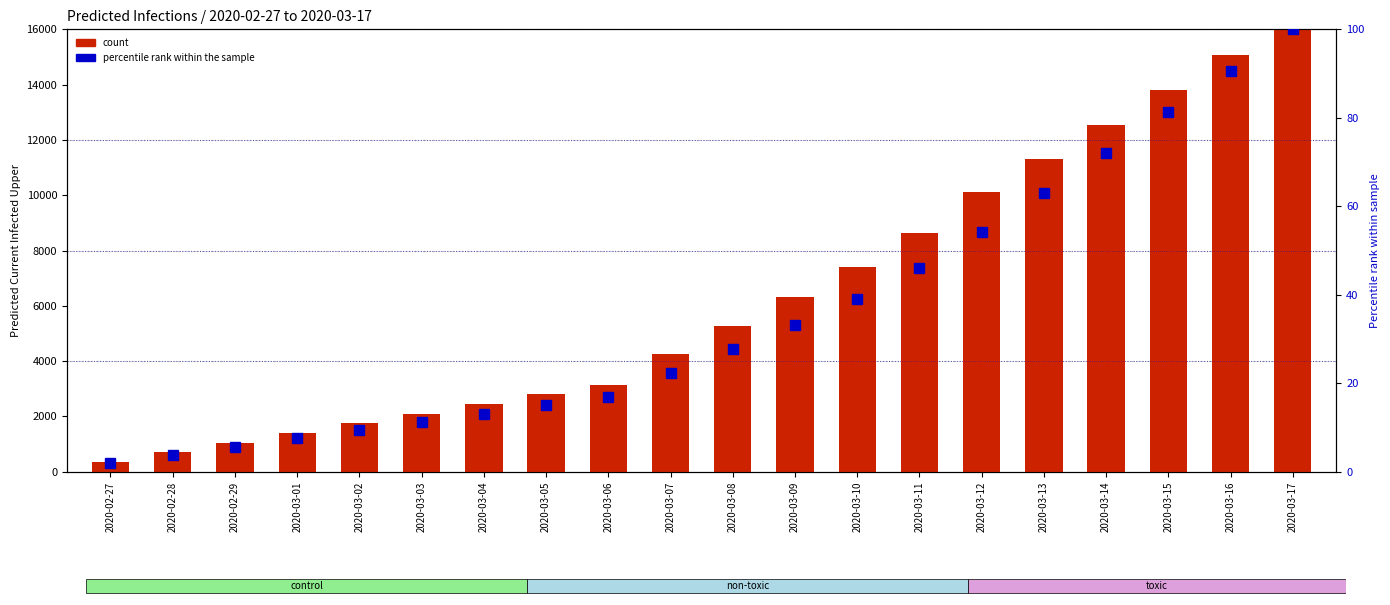

At which label does predicted_total_infected_mean first exceed 27?

2020-03-08